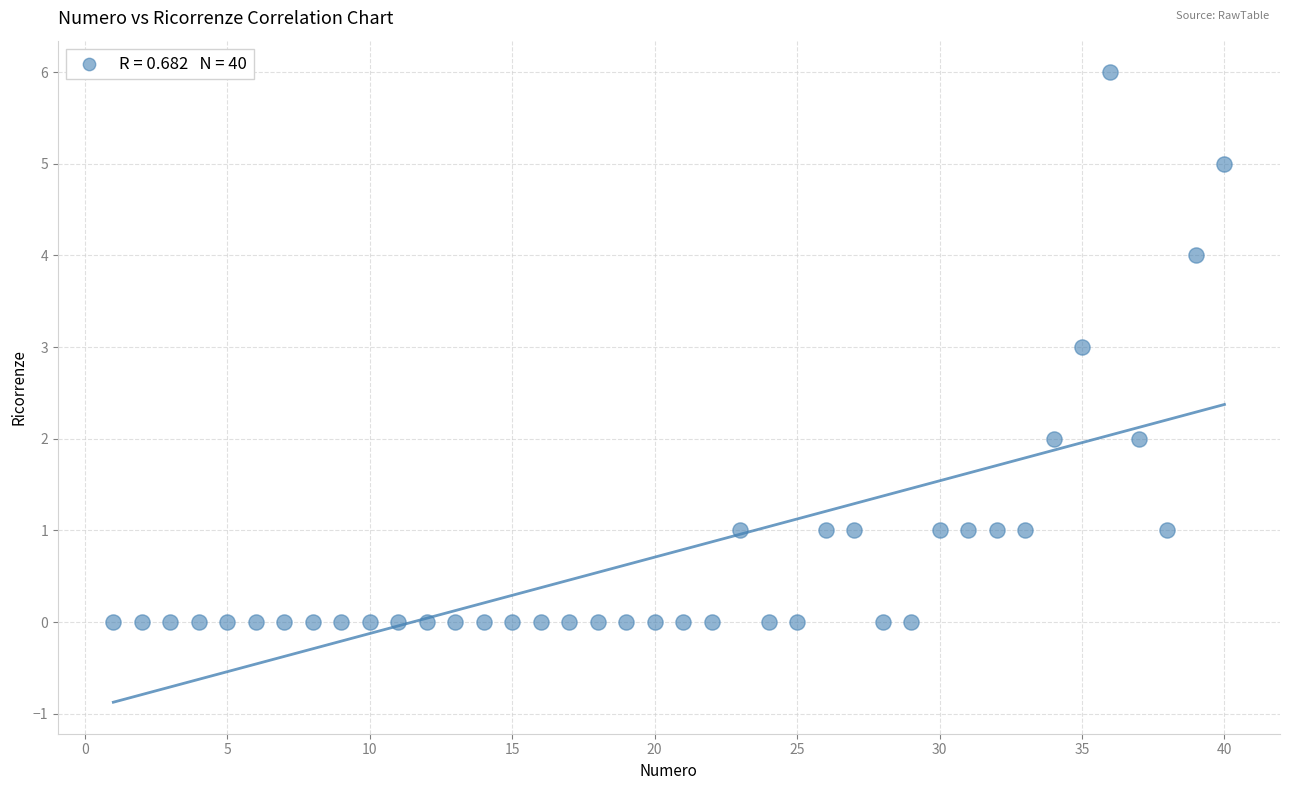

What is the range of X values (max minus min)?

39